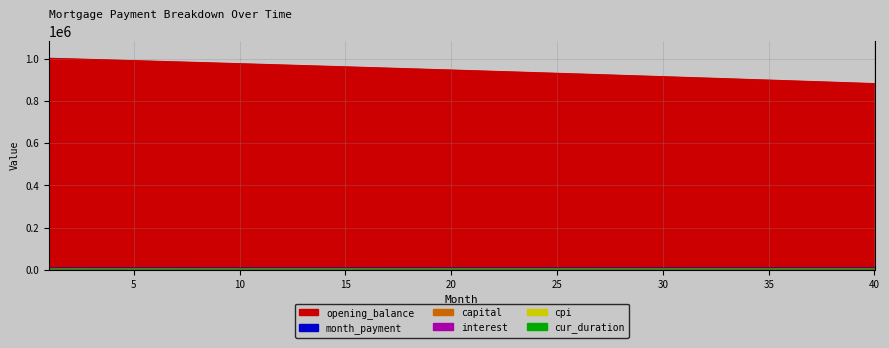

Rank the series by their maximum value, from lowest to highest.

cur_duration, cpi, interest, capital, month_payment, opening_balance